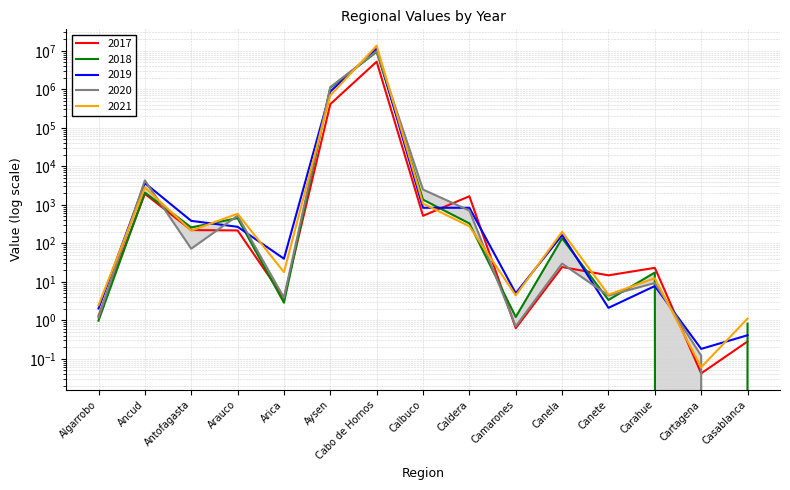

What is the total value across all series at Aysen?

4232230.9